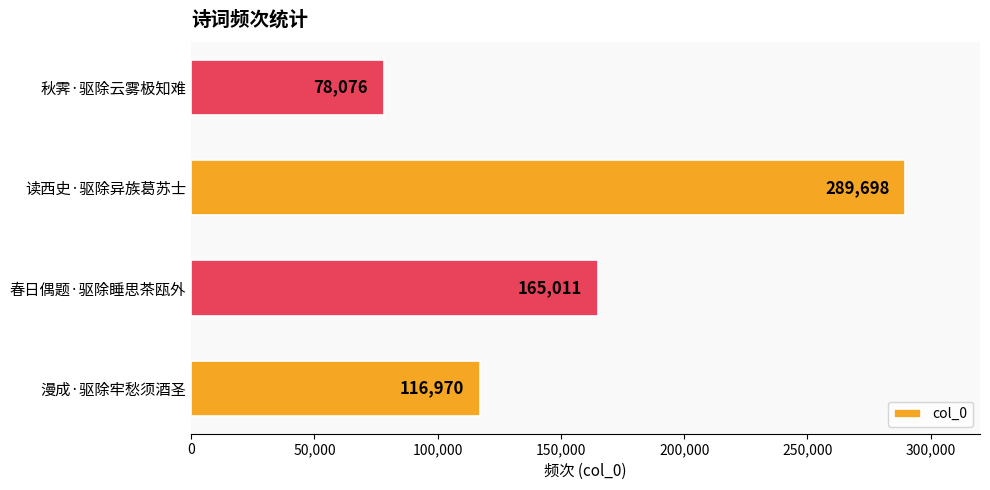

Rank the categories by value from lowest to highest.

秋霁·驱除云雾极知难, 漫成·驱除牢愁须酒圣, 春日偶题·驱除睡思茶瓯外, 读西史·驱除异族葛苏士